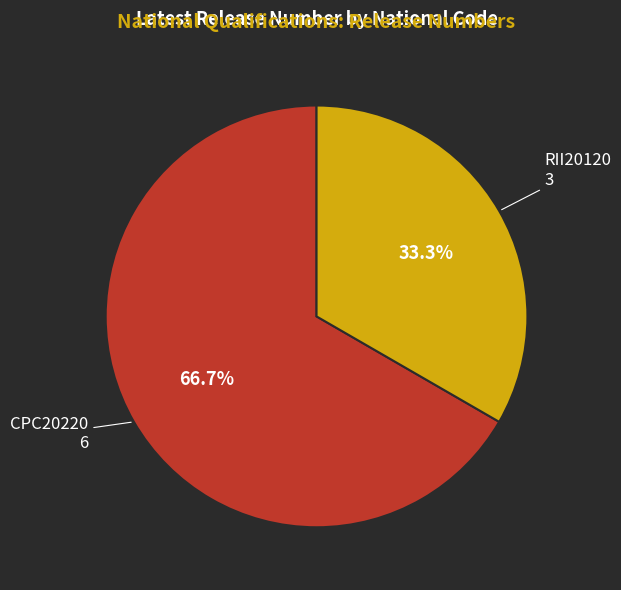

Does CPC20220 account for over 50% of the chart?

Yes